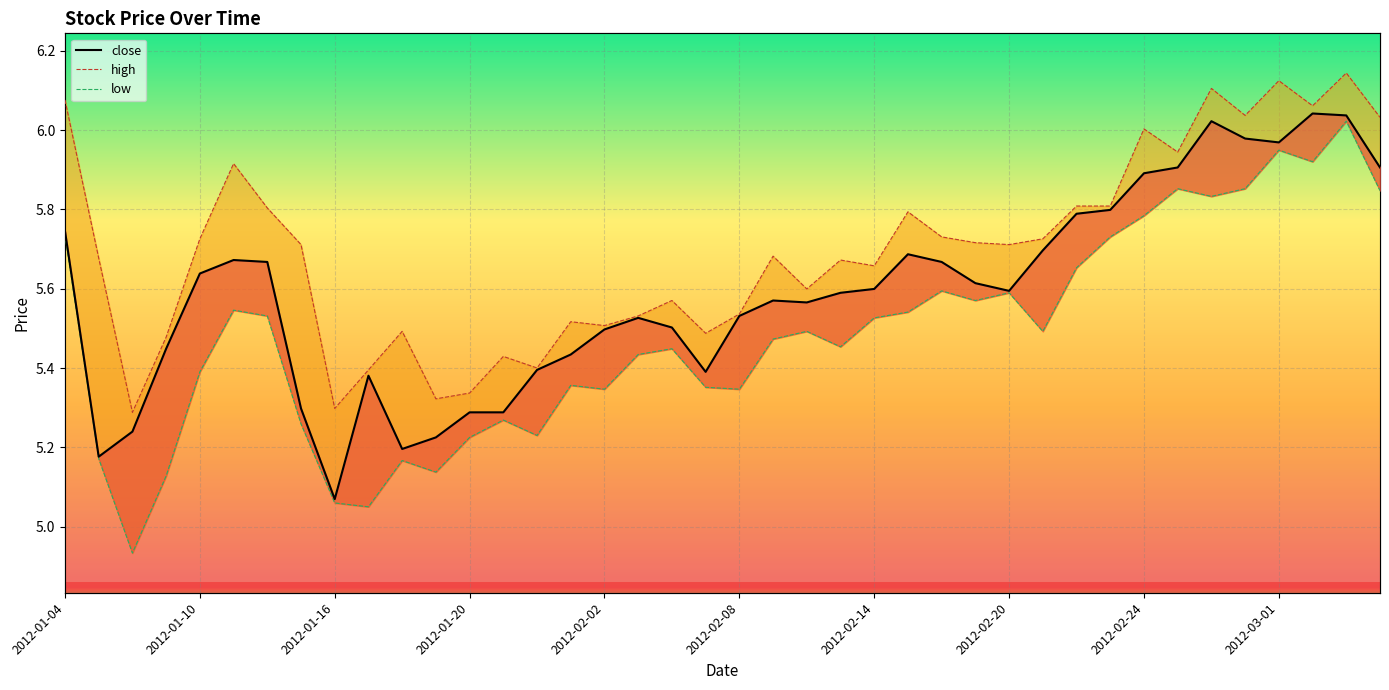

What value does the low_line series have at 2012-02-20?

5.6